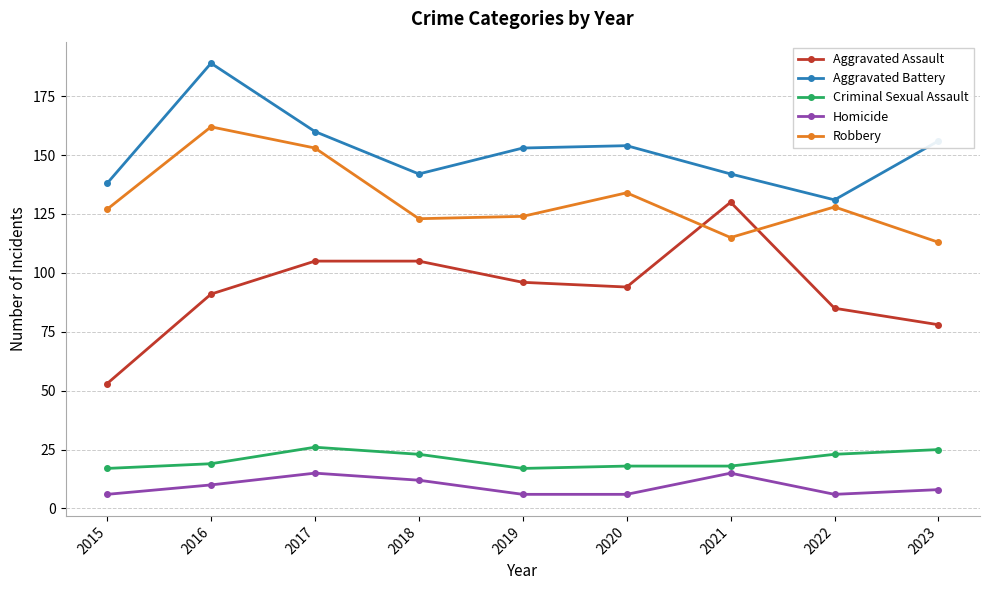

True or false: Criminal Sexual Assault has a value of 10 at 2017.

False